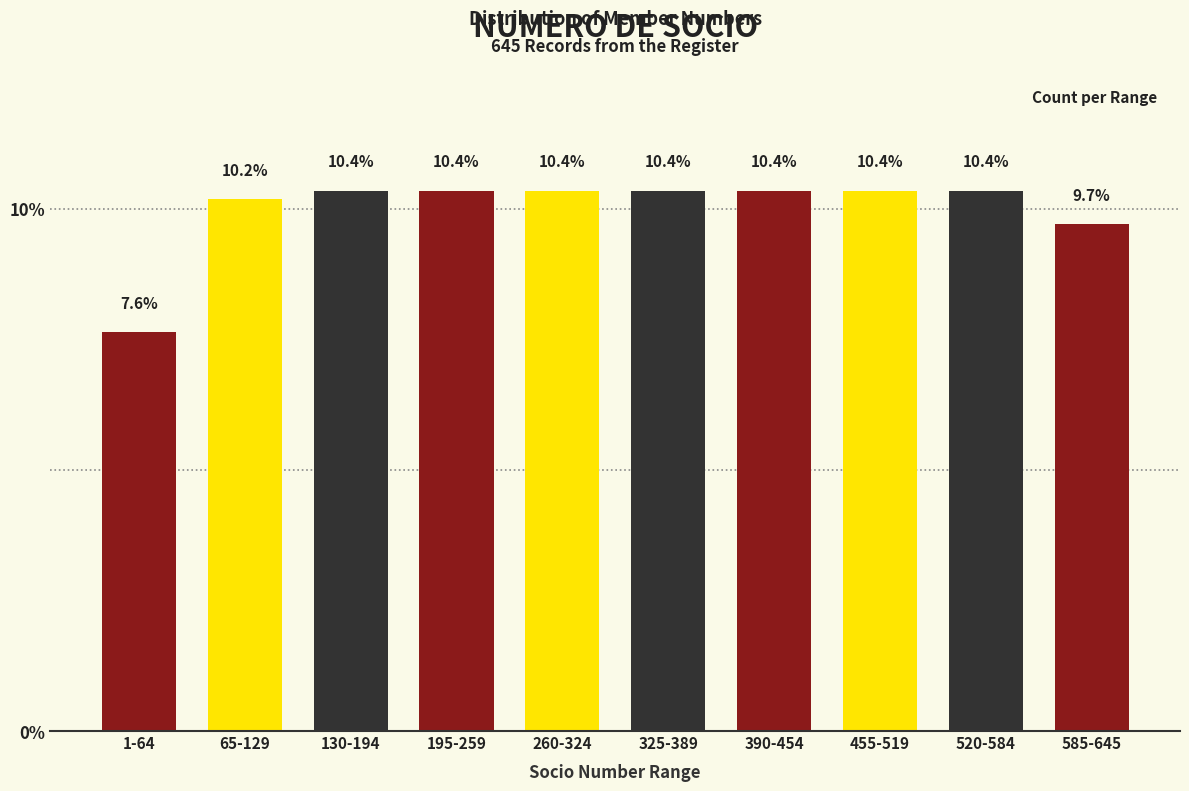

Reading left to right, list all the values displayed in this chart.

7.6	10.2	10.4	10.4	10.4	10.4	10.4	10.4	10.4	9.7